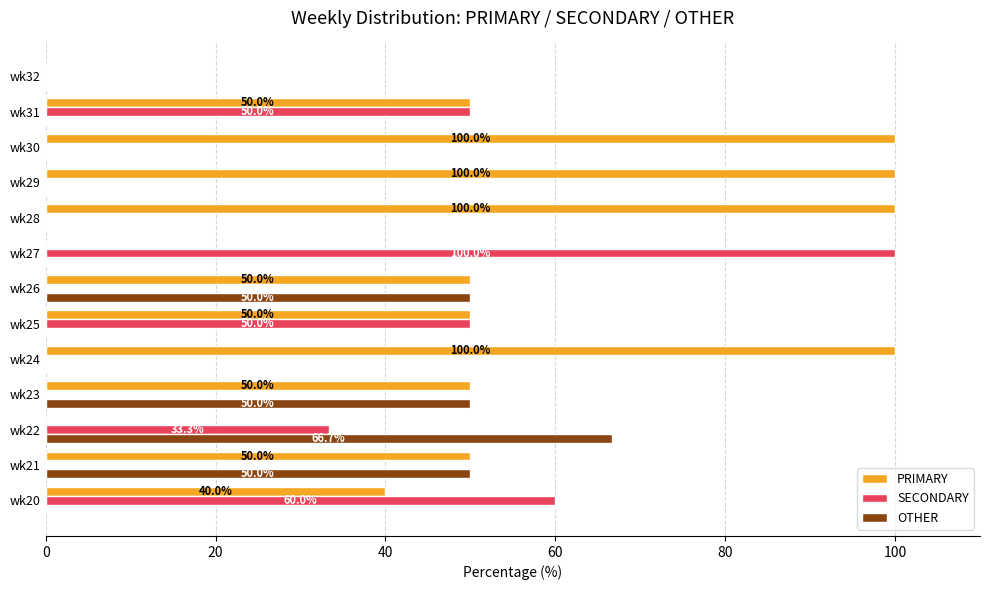

The SECONDARY series shows 66.2 at wk31. True or false?

False